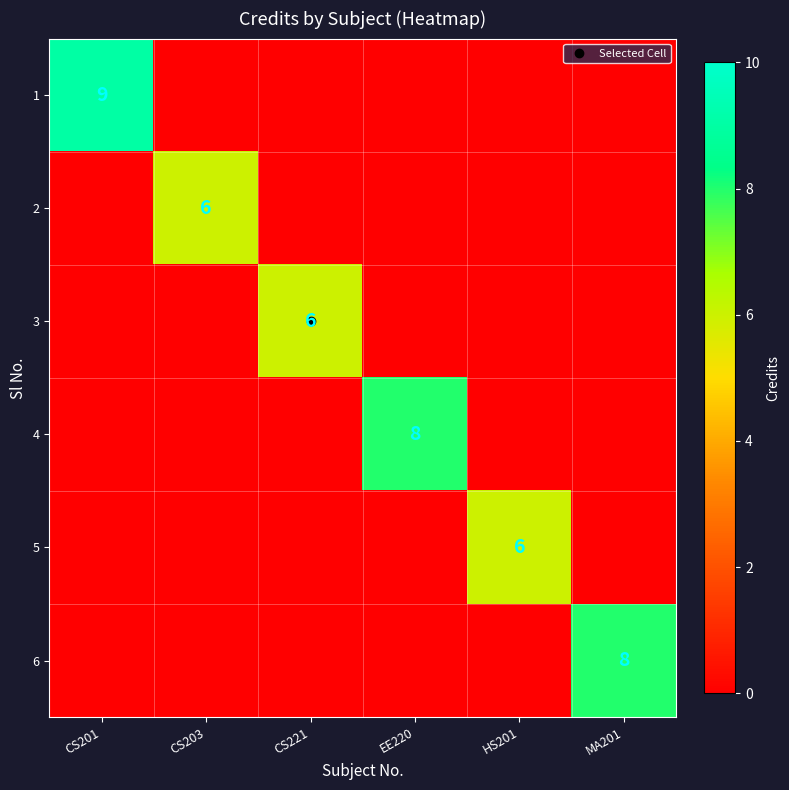

What is the total value across all series at CS201?

9